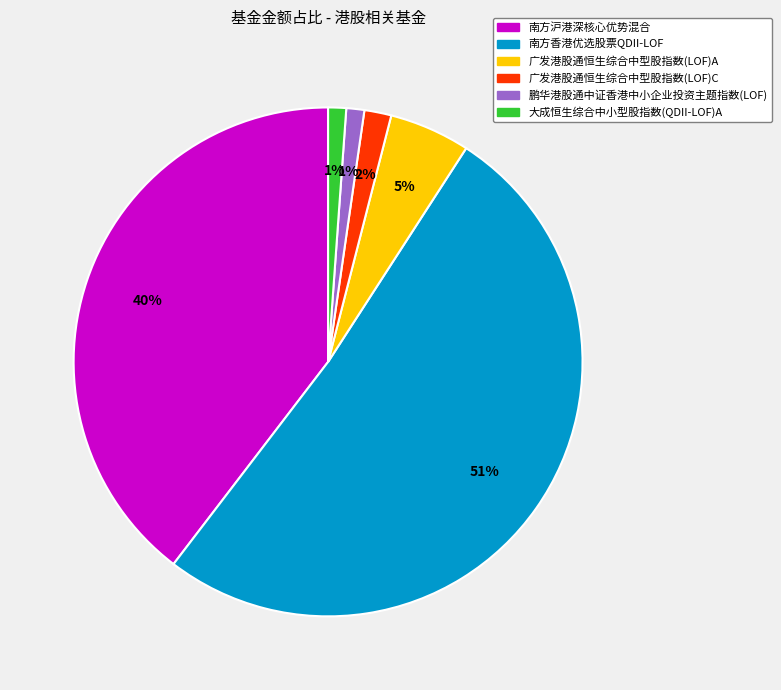

To the nearest percent, what is the combined percentage of 南方沪港深核心优势混合 and 南方香港优选股票QDII-LOF?

91%